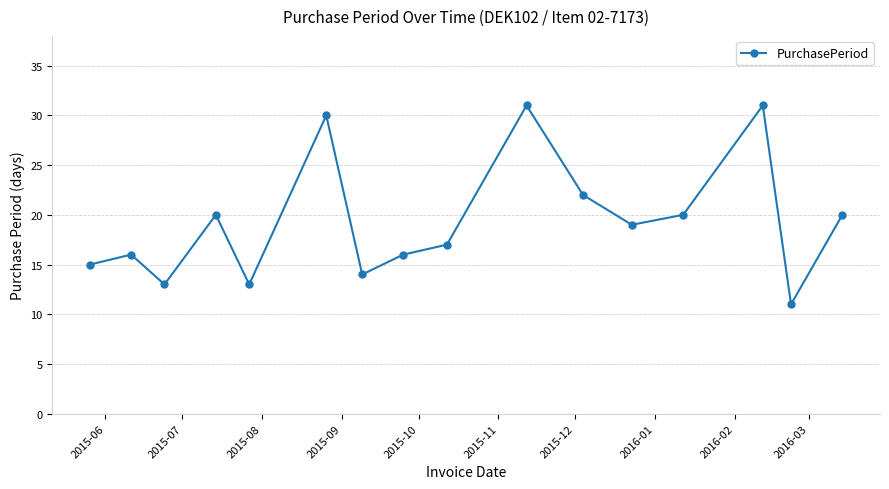

Reading left to right, transcribe all the data shown in this chart.

15	16	13	20	13	30	14	16	17	31	22	19	20	31	11	20